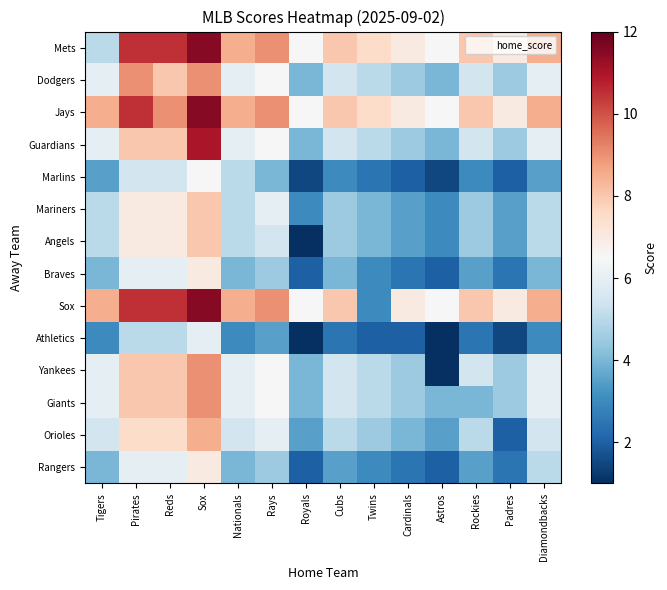

Reading right to left, what are all the values shown in this chart?

Mets: Diamondbacks=8.5	Padres=7.0	Rockies=8.0	Astros=6.5	Cardinals=7.0	Twins=7.5	Cubs=8.0	Royals=6.5	Rays=9.0	Nationals=8.5	Sox=11.5	Reds=10.5	Pirates=10.5	Tigers=5.0
Dodgers: Diamondbacks=6.0	Padres=4.5	Rockies=5.5	Astros=4.0	Cardinals=4.5	Twins=5.0	Cubs=5.5	Royals=4.0	Rays=6.5	Nationals=6.0	Sox=9.0	Reds=8.0	Pirates=9.0	Tigers=6.0
Jays: Diamondbacks=8.5	Padres=7.0	Rockies=8.0	Astros=6.5	Cardinals=7.0	Twins=7.5	Cubs=8.0	Royals=6.5	Rays=9.0	Nationals=8.5	Sox=11.5	Reds=9.0	Pirates=10.5	Tigers=8.5
Guardians: Diamondbacks=6.0	Padres=4.5	Rockies=5.5	Astros=4.0	Cardinals=4.5	Twins=5.0	Cubs=5.5	Royals=4.0	Rays=6.5	Nationals=6.0	Sox=11.0	Reds=8.0	Pirates=8.0	Tigers=6.0
Marlins: Diamondbacks=3.5	Padres=2.0	Rockies=3.0	Astros=1.5	Cardinals=2.0	Twins=2.5	Cubs=3.0	Royals=1.5	Rays=4.0	Nationals=5.0	Sox=6.5	Reds=5.5	Pirates=5.5	Tigers=3.5
Mariners: Diamondbacks=5.0	Padres=3.5	Rockies=4.5	Astros=3.0	Cardinals=3.5	Twins=4.0	Cubs=4.5	Royals=3.0	Rays=6.0	Nationals=5.0	Sox=8.0	Reds=7.0	Pirates=7.0	Tigers=5.0
Angels: Diamondbacks=5.0	Padres=3.5	Rockies=4.5	Astros=3.0	Cardinals=3.5	Twins=4.0	Cubs=4.5	Royals=1.0	Rays=5.5	Nationals=5.0	Sox=8.0	Reds=7.0	Pirates=7.0	Tigers=5.0
Braves: Diamondbacks=4.0	Padres=2.5	Rockies=3.5	Astros=2.0	Cardinals=2.5	Twins=3.0	Cubs=4.0	Royals=2.0	Rays=4.5	Nationals=4.0	Sox=7.0	Reds=6.0	Pirates=6.0	Tigers=4.0
Sox: Diamondbacks=8.5	Padres=7.0	Rockies=8.0	Astros=6.5	Cardinals=7.0	Twins=3.0	Cubs=8.0	Royals=6.5	Rays=9.0	Nationals=8.5	Sox=11.5	Reds=10.5	Pirates=10.5	Tigers=8.5
Athletics: Diamondbacks=3.0	Padres=1.5	Rockies=2.5	Astros=1.0	Cardinals=2.0	Twins=2.0	Cubs=2.5	Royals=1.0	Rays=3.5	Nationals=3.0	Sox=6.0	Reds=5.0	Pirates=5.0	Tigers=3.0
Yankees: Diamondbacks=6.0	Padres=4.5	Rockies=5.5	Astros=1.0	Cardinals=4.5	Twins=5.0	Cubs=5.5	Royals=4.0	Rays=6.5	Nationals=6.0	Sox=9.0	Reds=8.0	Pirates=8.0	Tigers=6.0
Giants: Diamondbacks=6.0	Padres=4.5	Rockies=4.0	Astros=4.0	Cardinals=4.5	Twins=5.0	Cubs=5.5	Royals=4.0	Rays=6.5	Nationals=6.0	Sox=9.0	Reds=8.0	Pirates=8.0	Tigers=6.0
Orioles: Diamondbacks=5.5	Padres=2.0	Rockies=5.0	Astros=3.5	Cardinals=4.0	Twins=4.5	Cubs=5.0	Royals=3.5	Rays=6.0	Nationals=5.5	Sox=8.5	Reds=7.5	Pirates=7.5	Tigers=5.5
Rangers: Diamondbacks=5.0	Padres=2.5	Rockies=3.5	Astros=2.0	Cardinals=2.5	Twins=3.0	Cubs=3.5	Royals=2.0	Rays=4.5	Nationals=4.0	Sox=7.0	Reds=6.0	Pirates=6.0	Tigers=4.0